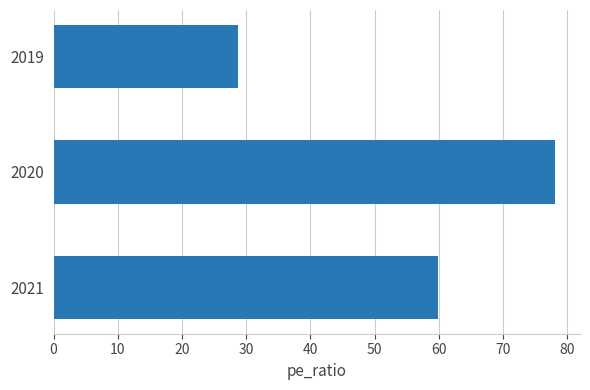

The value at 2019 is 28.7. True or false?

True